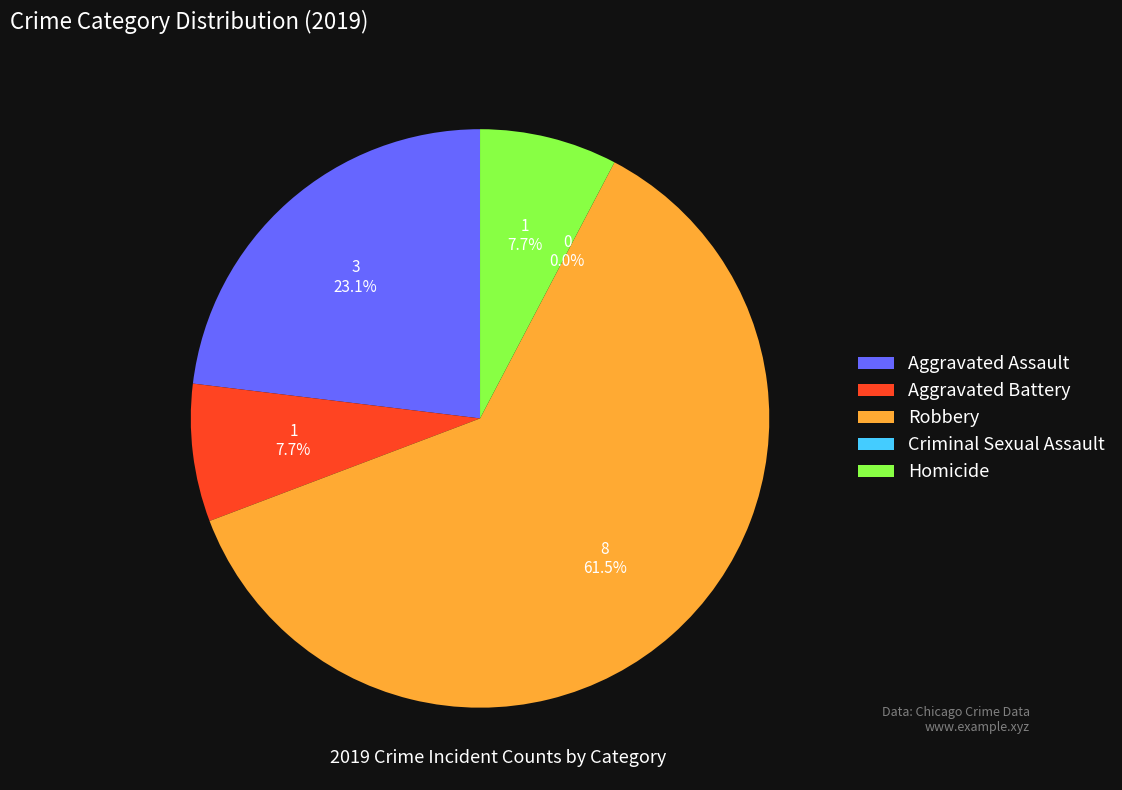

To the nearest percent, what is the combined percentage of Aggravated Assault and Criminal Sexual Assault?

23%